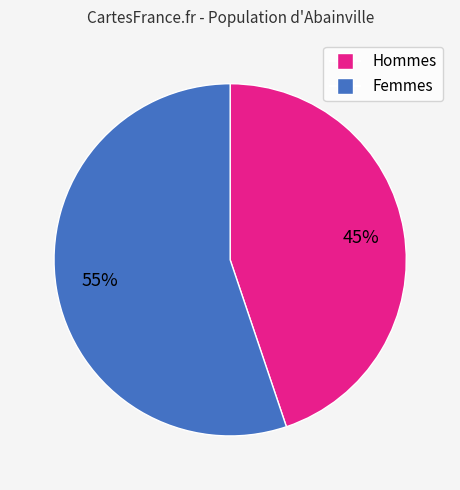

Is there any slice that represents more than half of the pie?

Yes